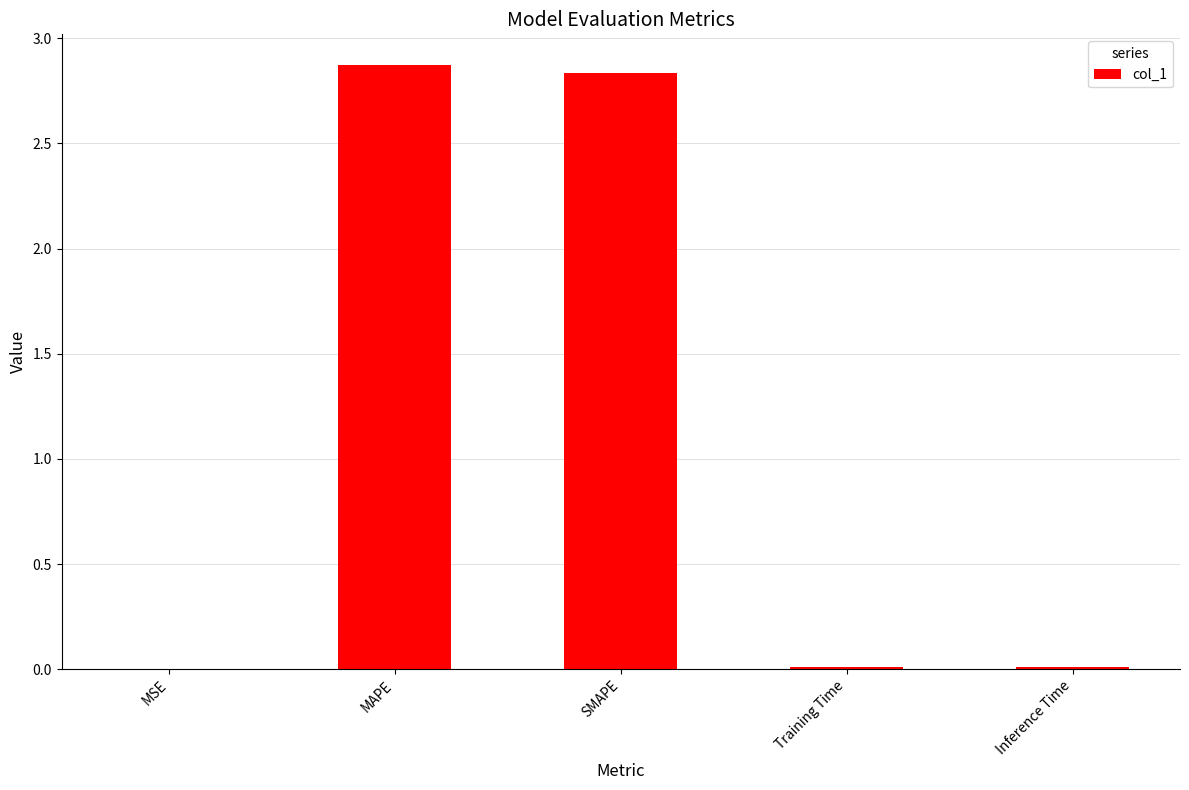

What is the change in value from MAPE to Inference Time?

-2.9